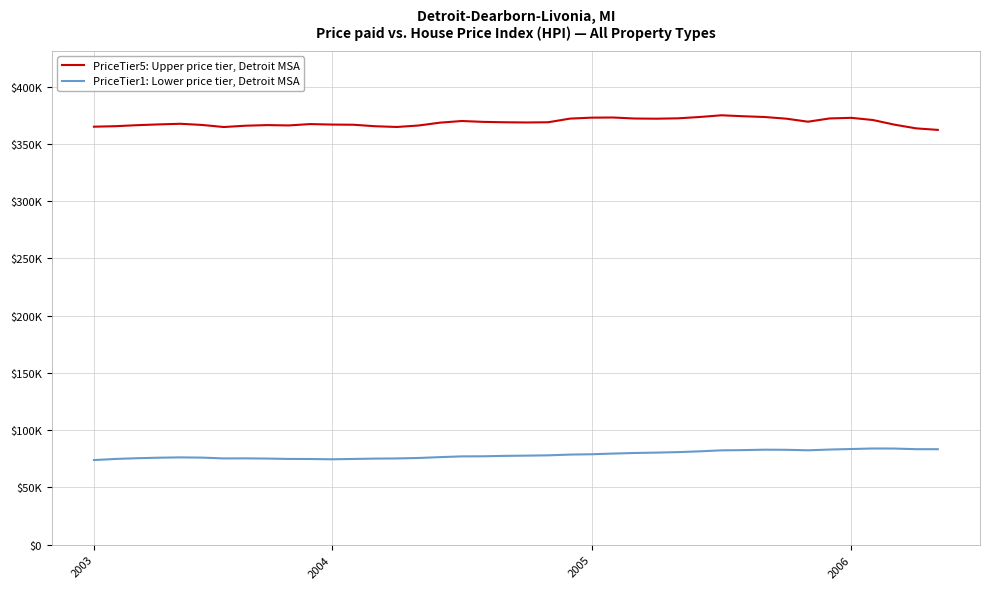

What is the minimum value shown in the chart?

73907